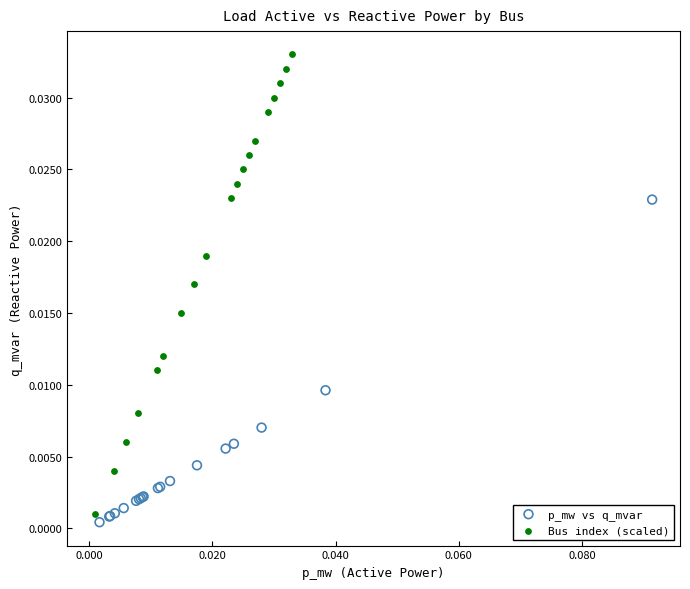

Which series has the widest spread of Y values?

Bus index (scaled)